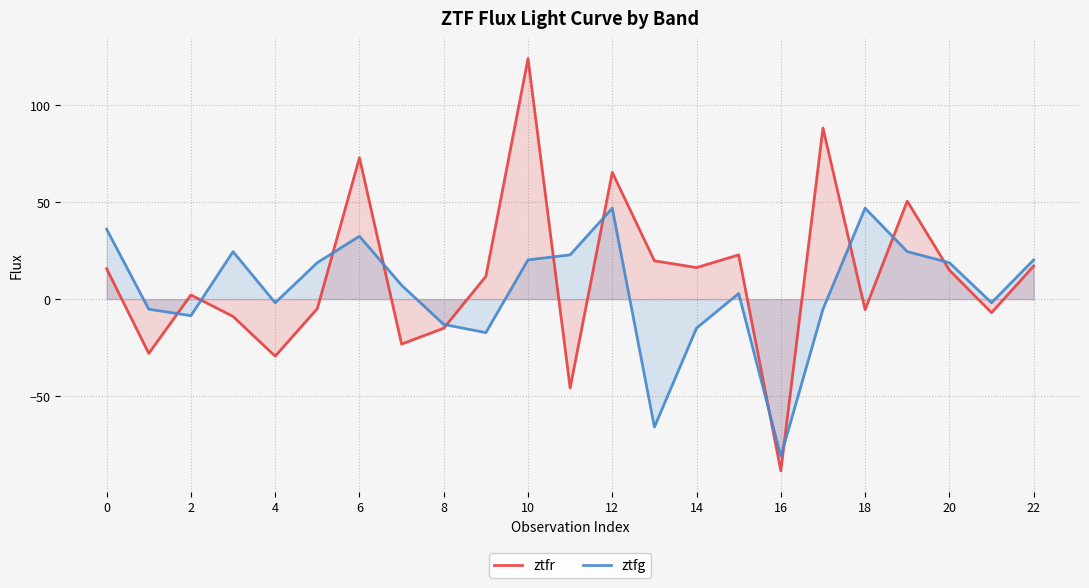

At 18, list the series in order from largest to smallest.

ztfg, ztfr